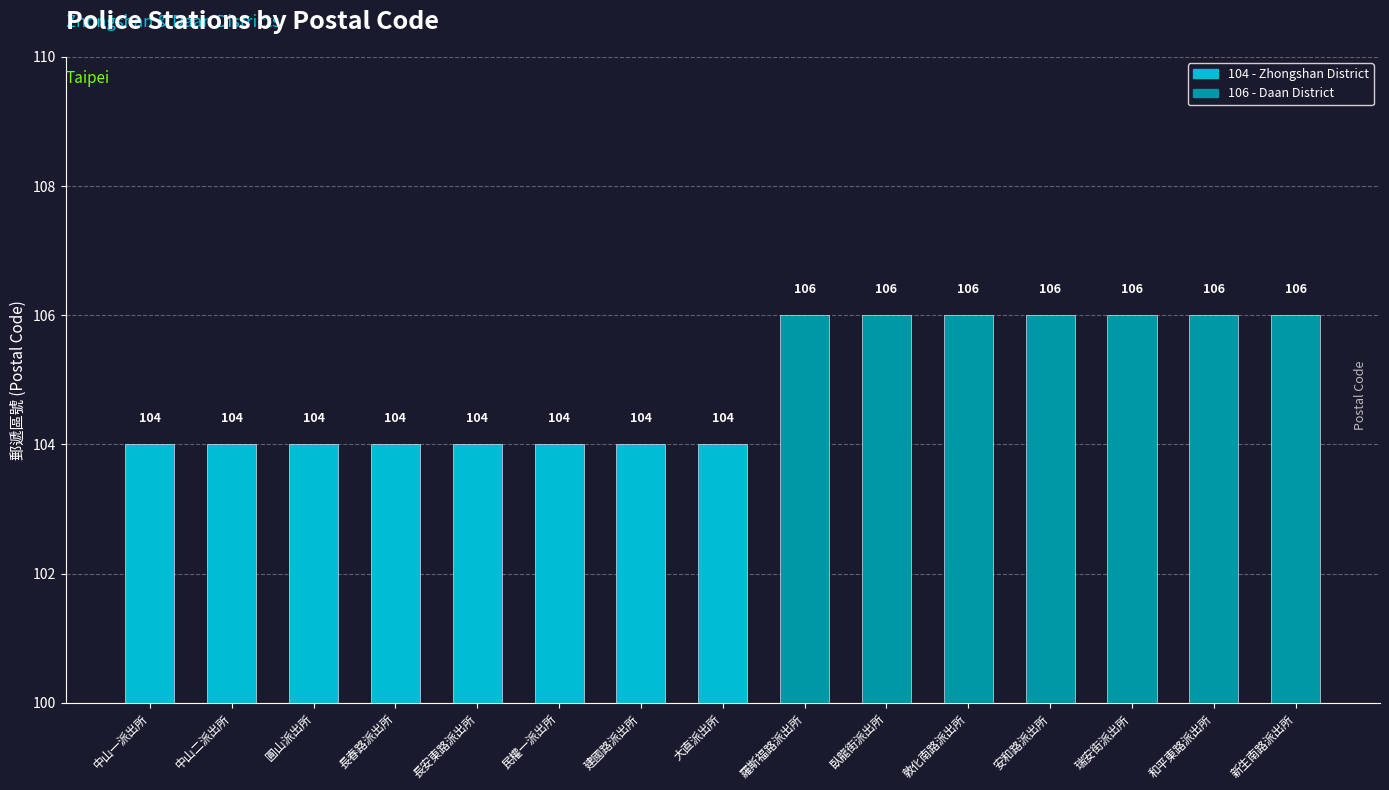

What is the value of the 9th bar from the left?

106